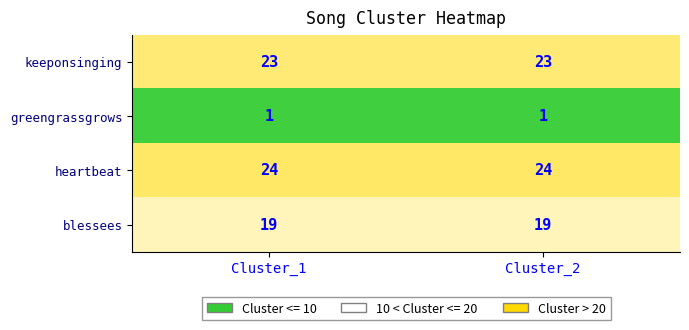

What is the sum of all keeponsinging values?

46